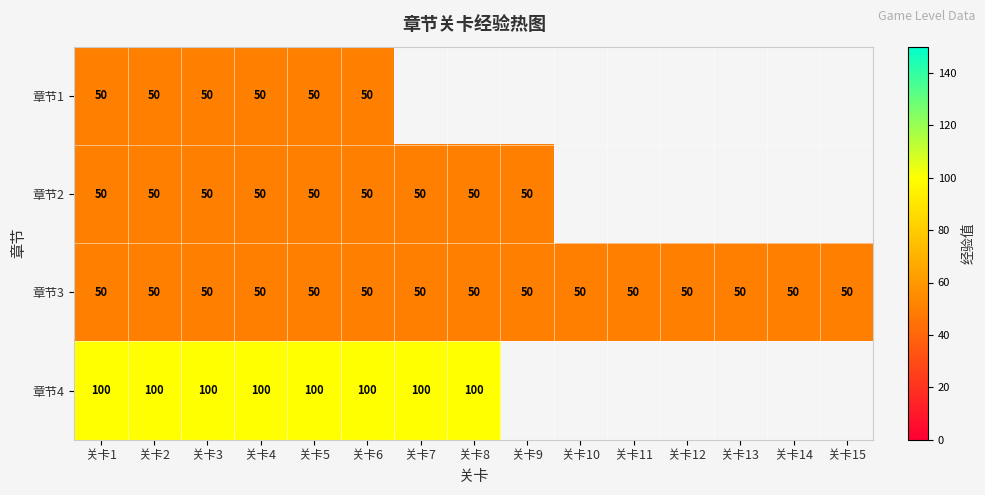

Is it true that 章节3 equals 82 at 关卡12?

False